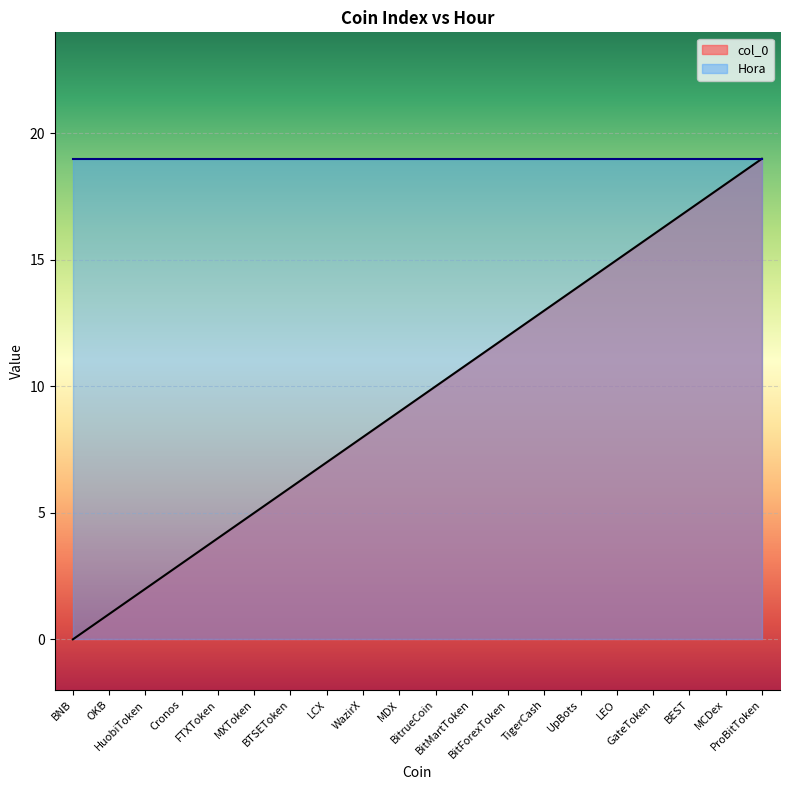

Does the chart display data point markers on the line(s)?

No